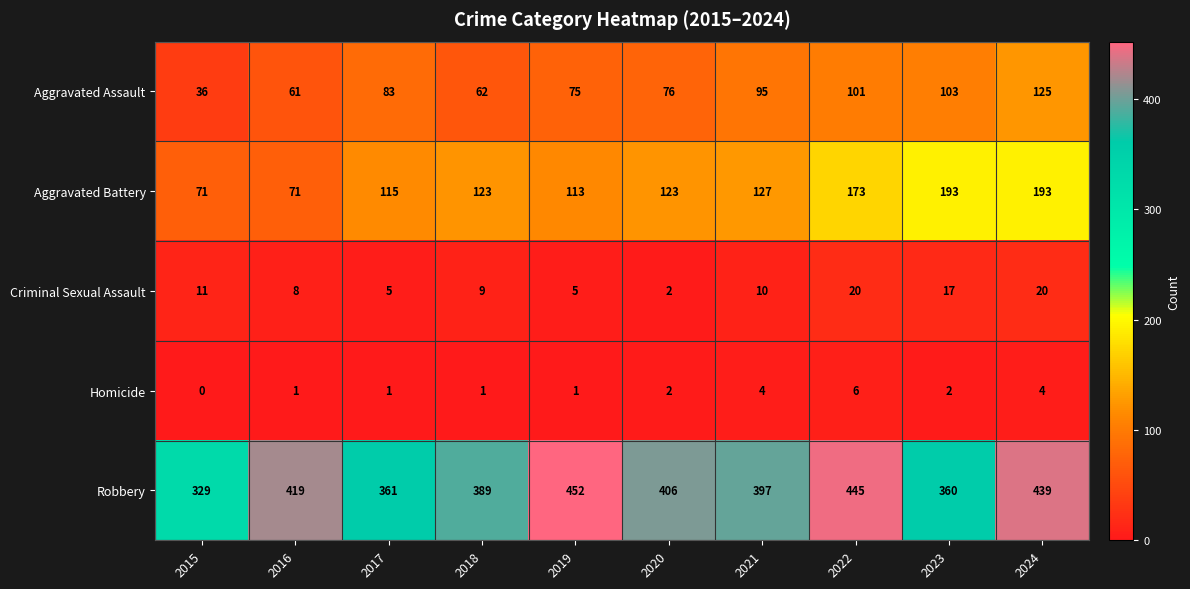

What is the total value across all series at 2024?

781